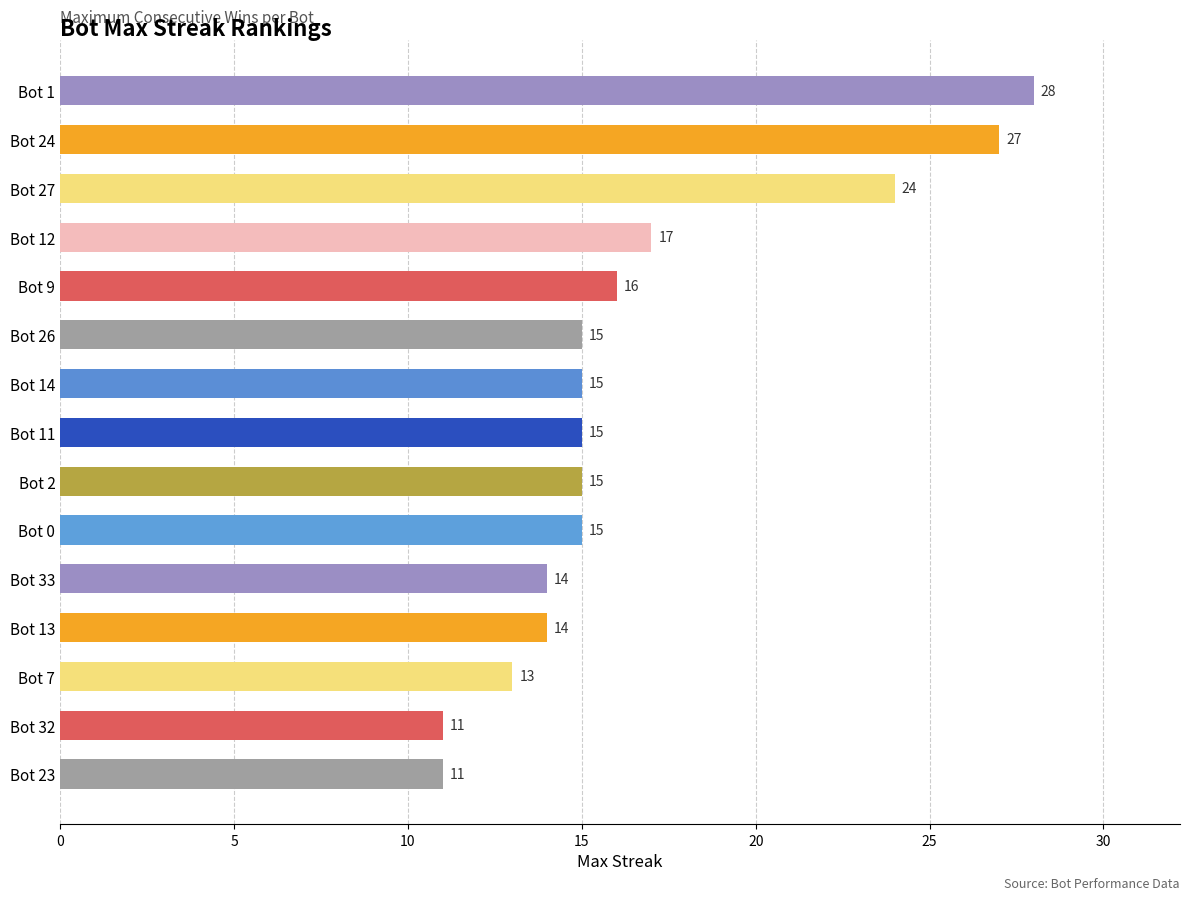

Are the bars horizontal?

Yes